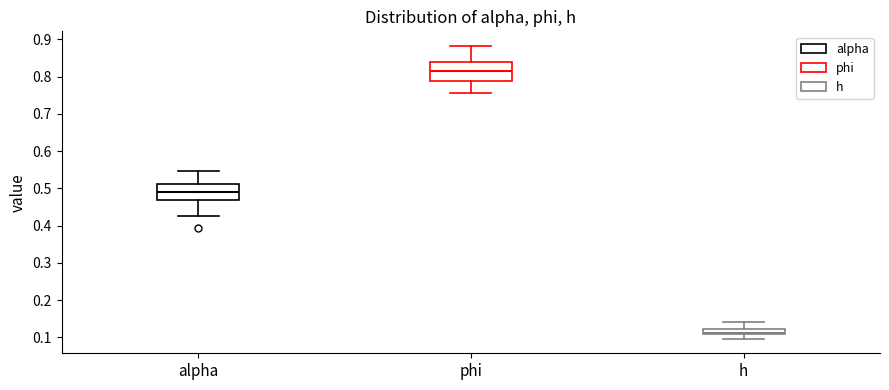

Comparing the boxes themselves (not the whiskers), which one is the tallest?

phi